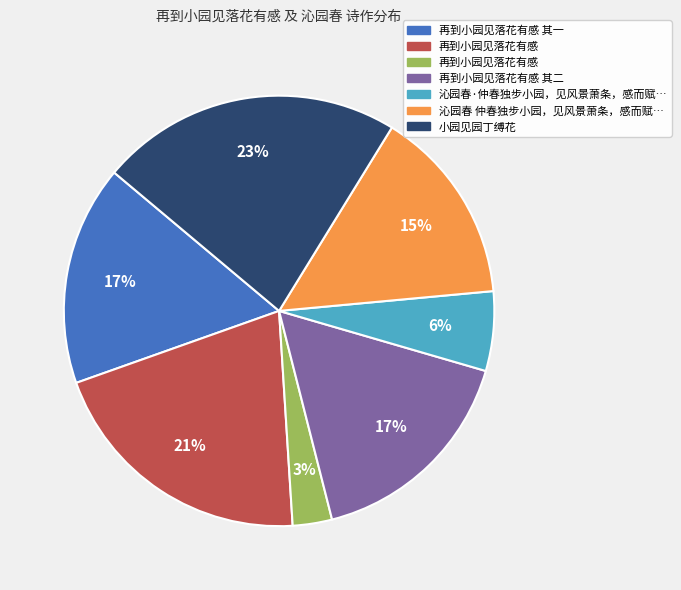

To the nearest percent, what is the difference between the largest and smallest slice percentages?

20%